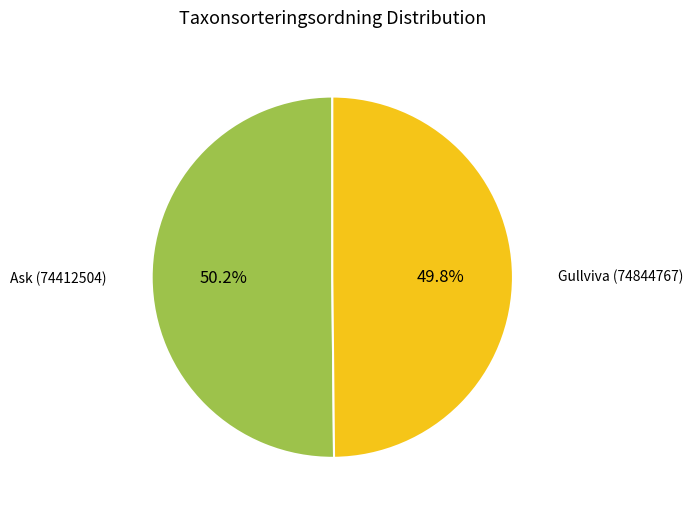

What is the ratio of the value at Ask (74412504) to the value at Gullviva (74844767)?

1.0